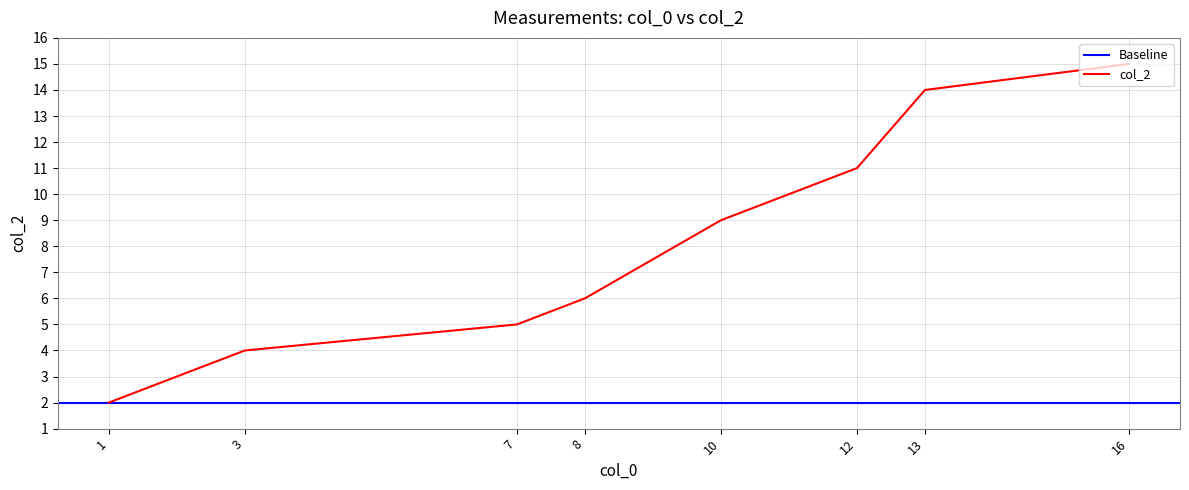

True or false: there are more than 1 points higher than both neighbors.

False